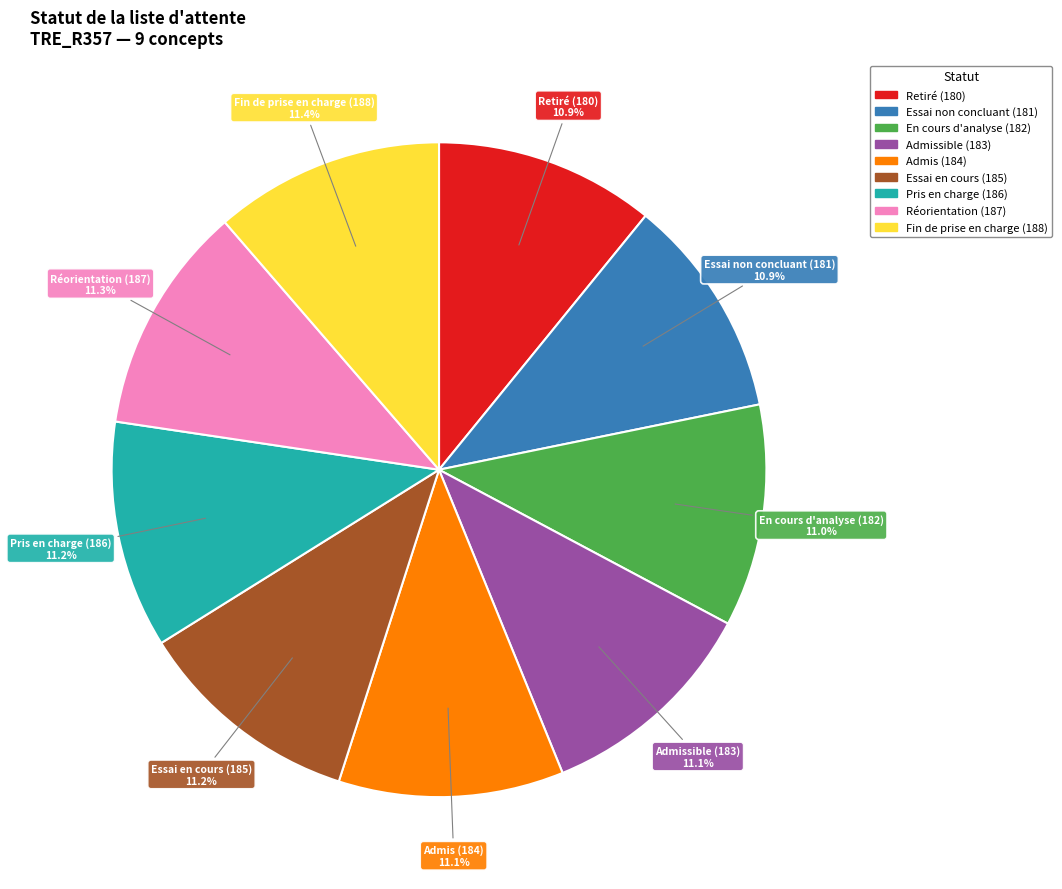

Is there a majority slice in this chart?

No